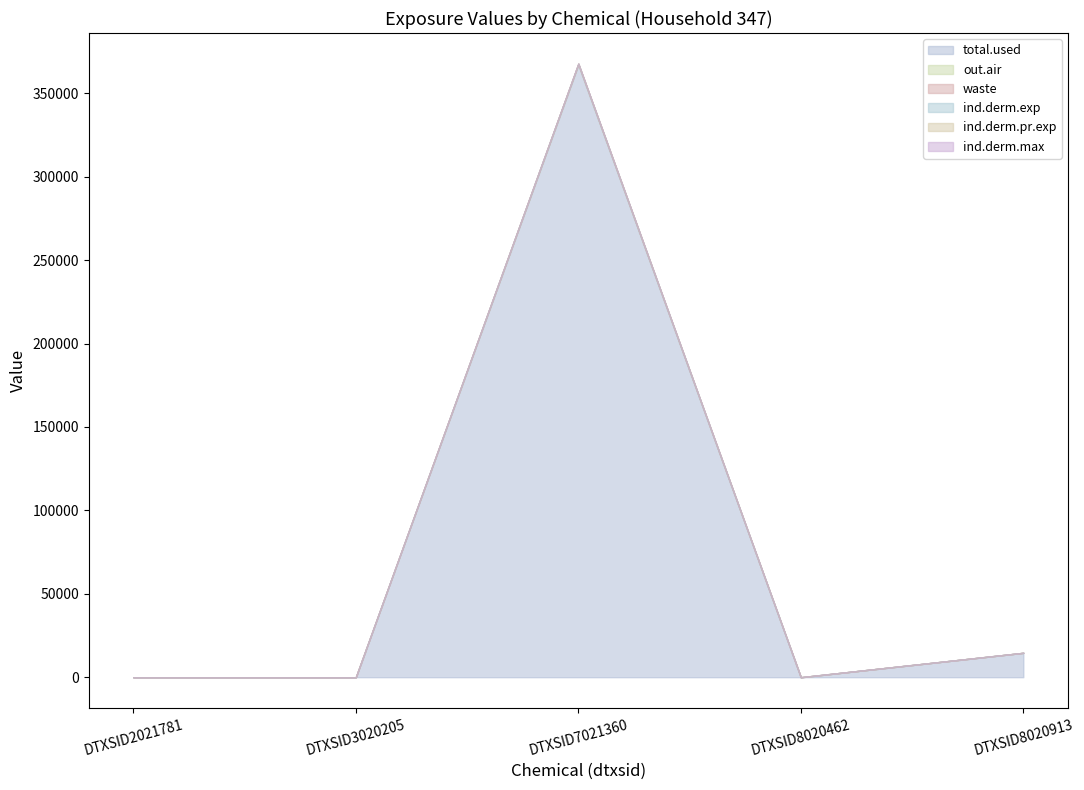

Is the value of ind.derm.pr.exp at DTXSID7021360 greater than the value of ind.derm.max at DTXSID8020913?

Yes